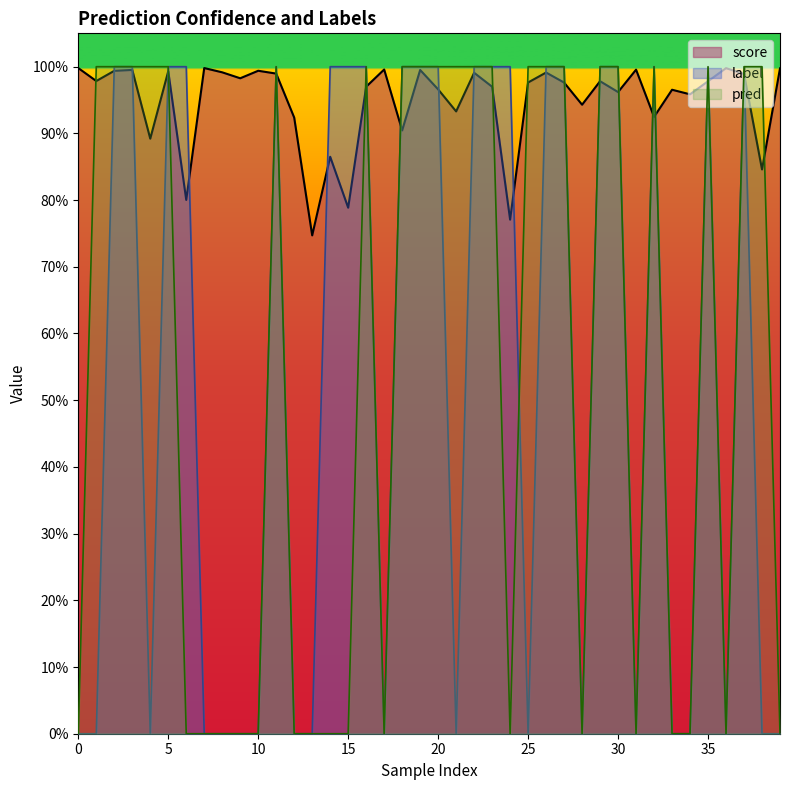

At how many categories does at least one series exceed 0?

40